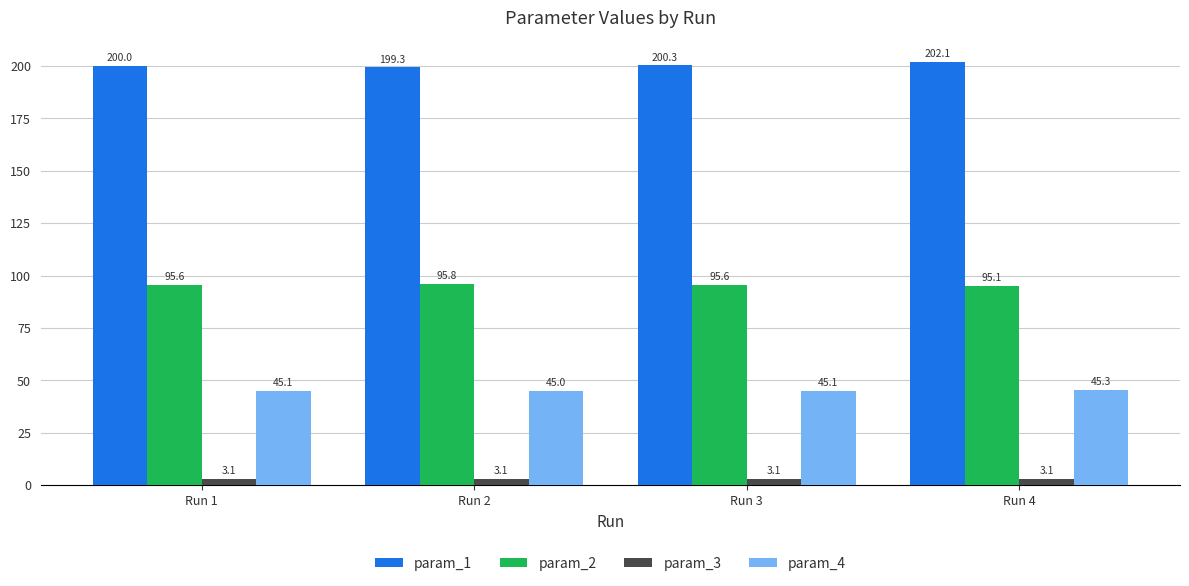

What is the value of the param_4 bar at the 1st from the left?

45.1